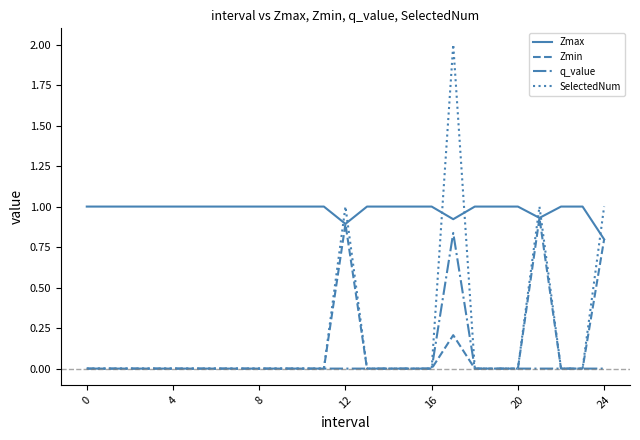

Which series has the largest total across all categories?

Zmax